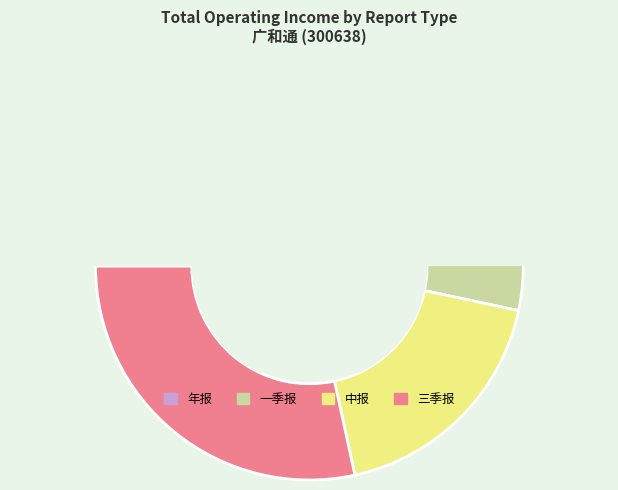

To the nearest percent, what percentage of the pie is 年报?

2%